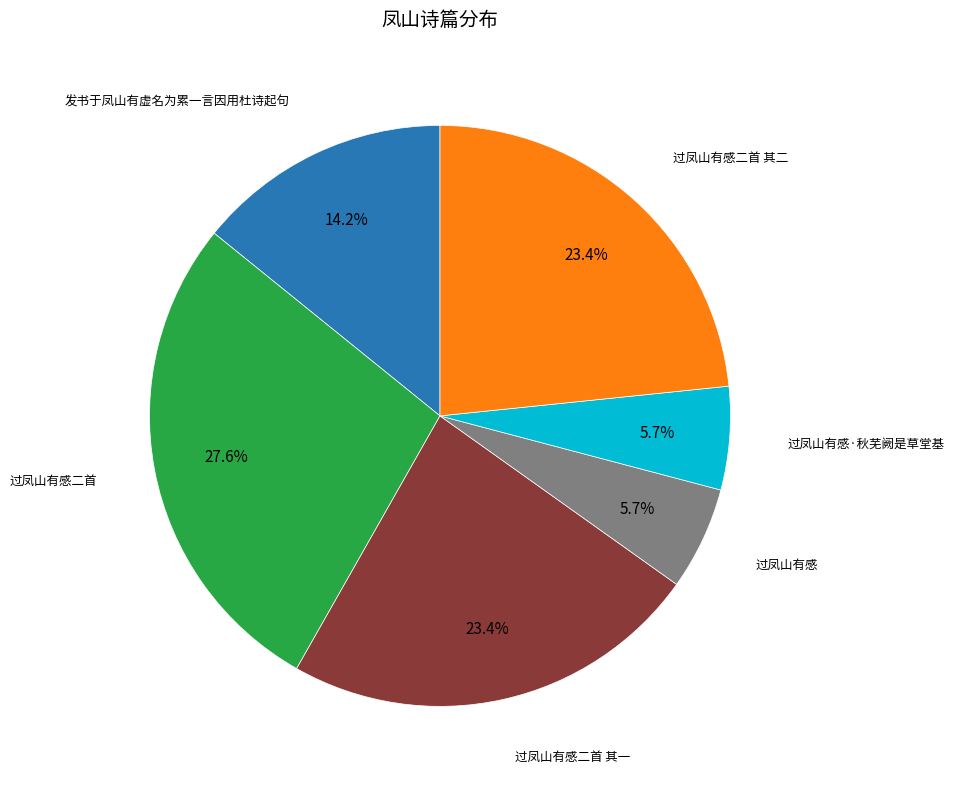

Which has a higher value, 过凤山有感二首 其二 or 过凤山有感·秋芜阙是草堂基?

过凤山有感二首 其二